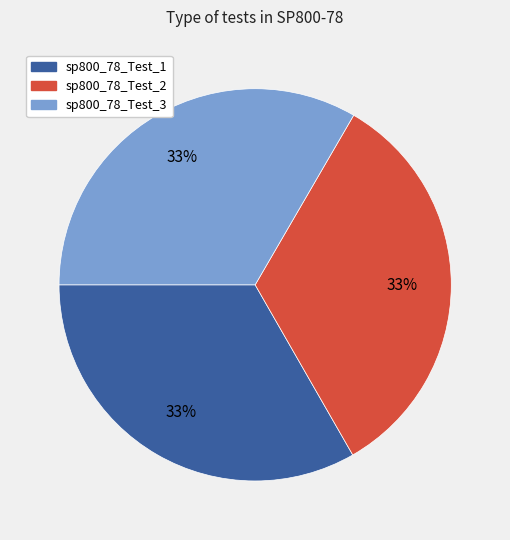

To the nearest percent, what percentage of the pie is sp800_78_Test_2?

33%